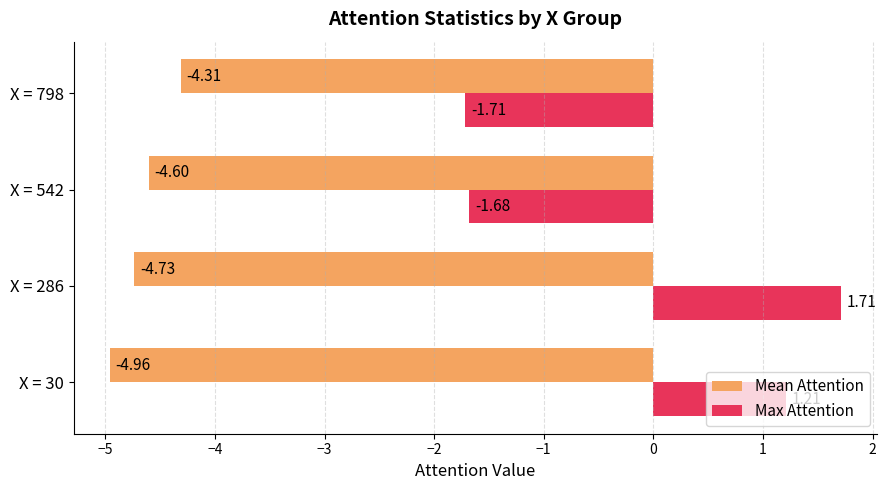

At X = 30, list the series in order from largest to smallest.

Max Attention, Mean Attention